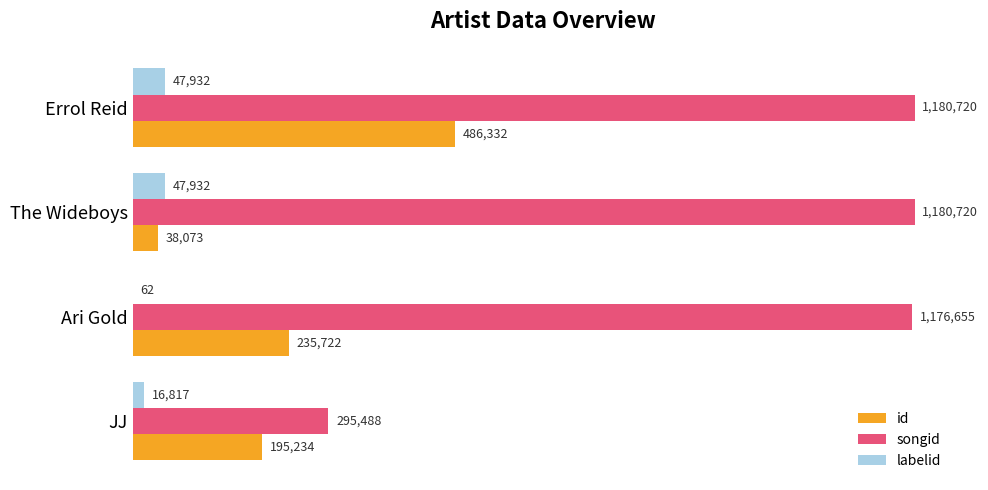

What are all the series names shown in the legend?

id, songid, labelid